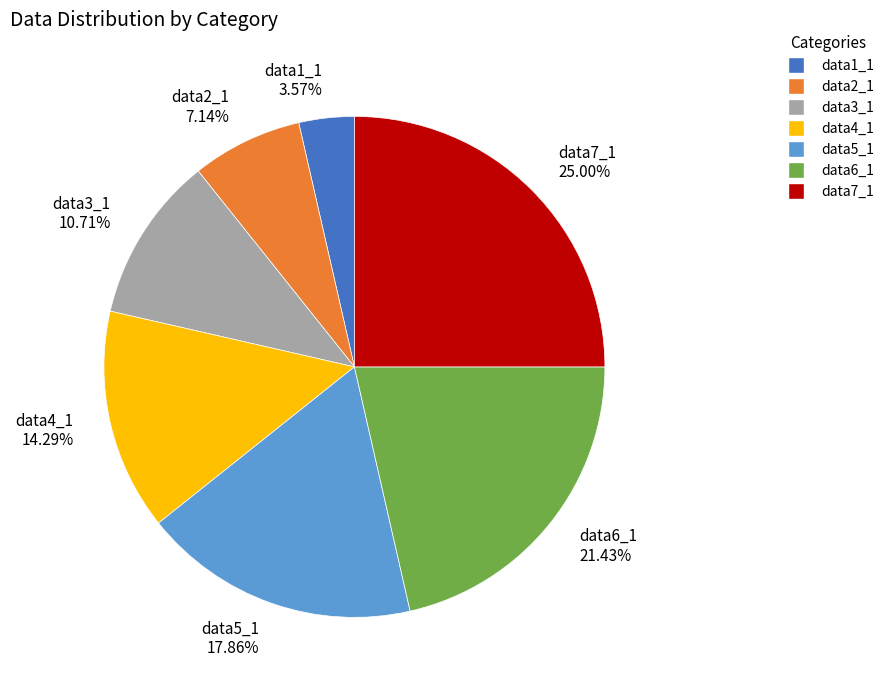

Rank the categories by value from lowest to highest.

data1_1, data2_1, data3_1, data4_1, data5_1, data6_1, data7_1